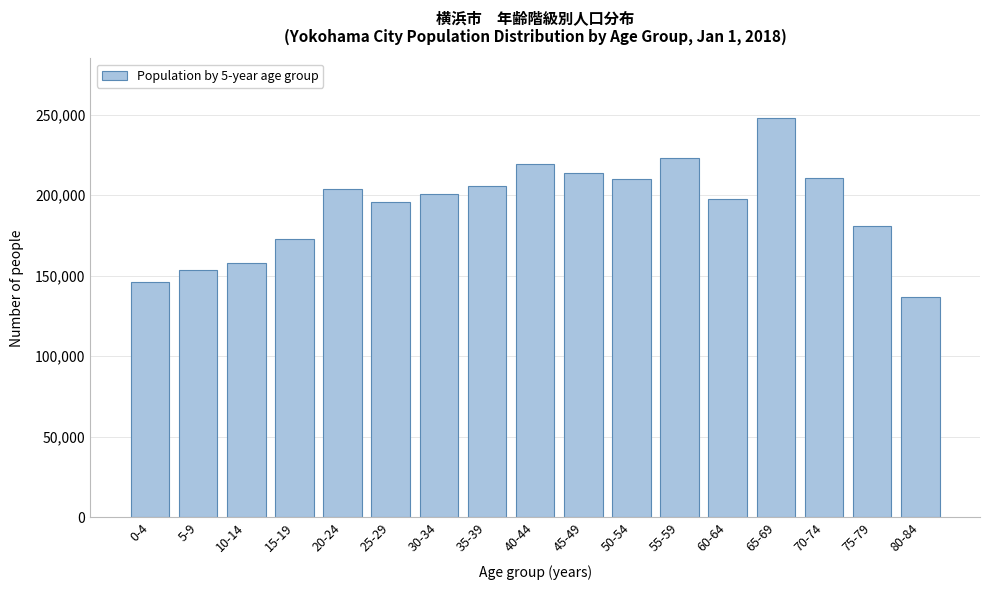

What is the value of the 3rd bar from the left?

157672